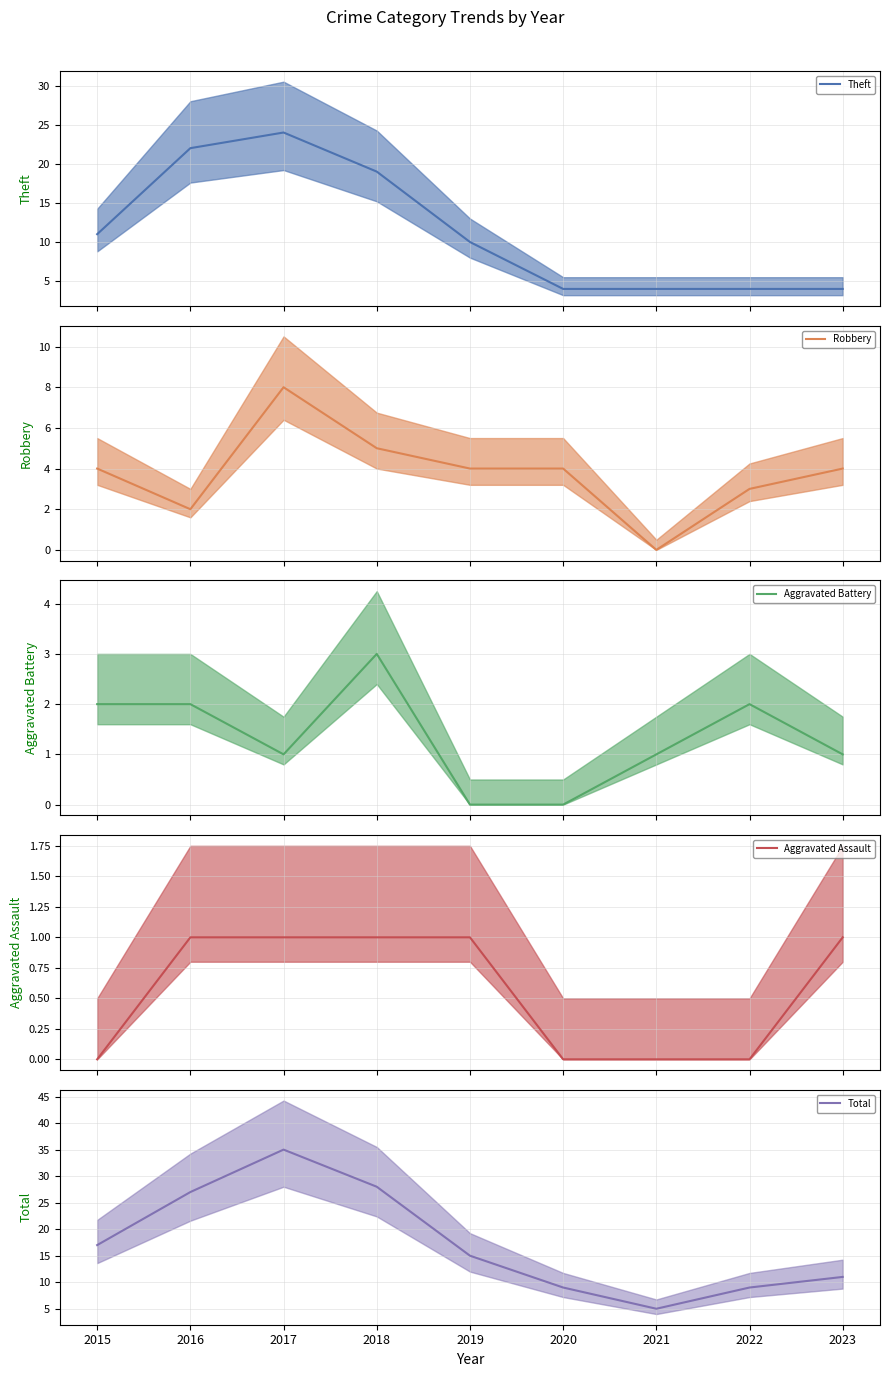

Which series has the largest total across all categories?

Total